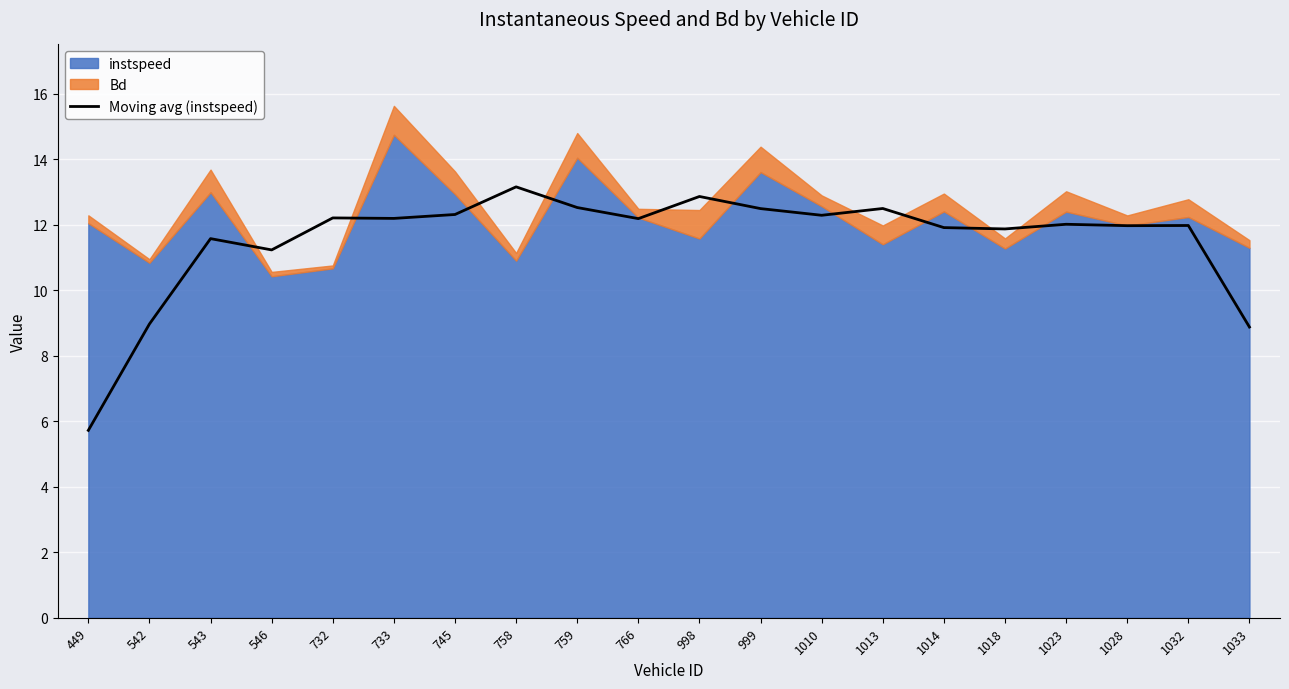

What is the sum of all values?

230.9